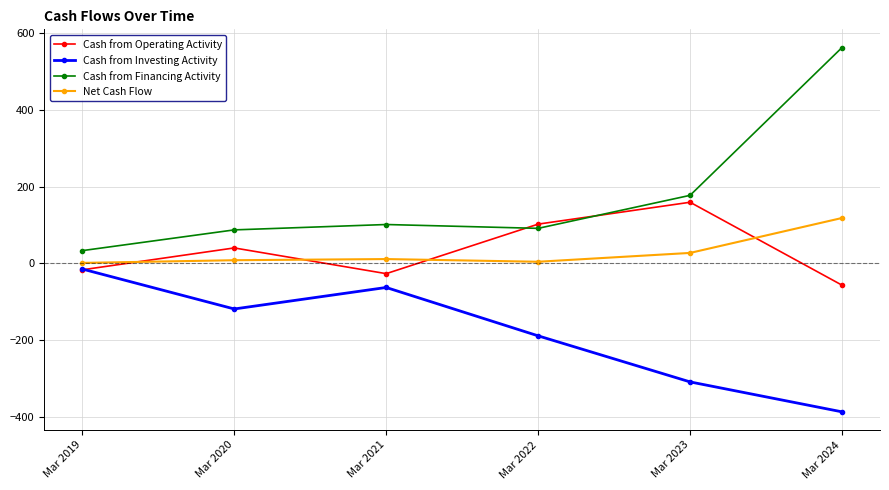

True or false: Cash from Investing Activity and Cash from Financing Activity intersect in this chart.

False